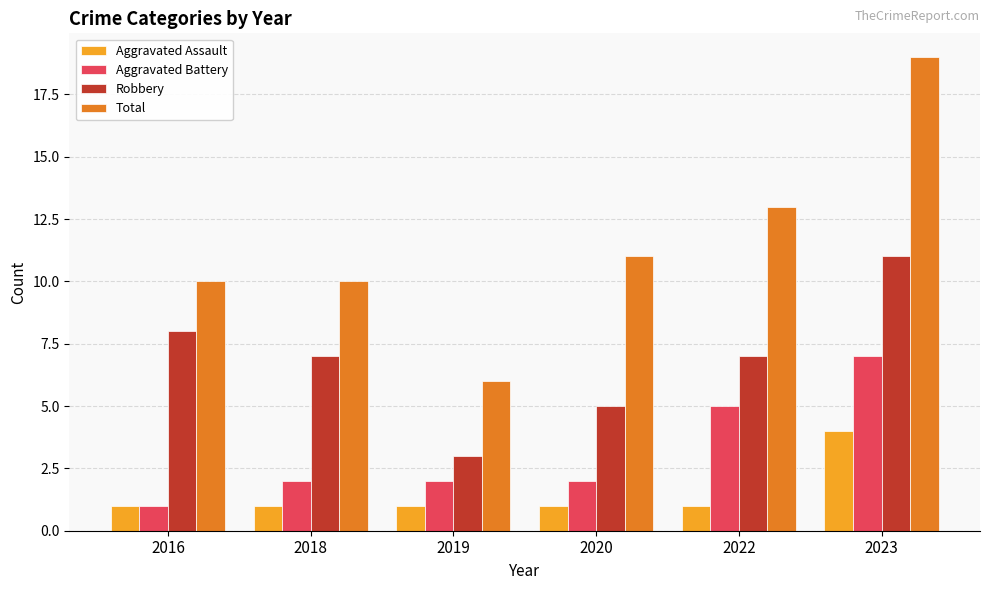

What are all the series names shown in the legend?

Aggravated Assault, Aggravated Battery, Robbery, Total